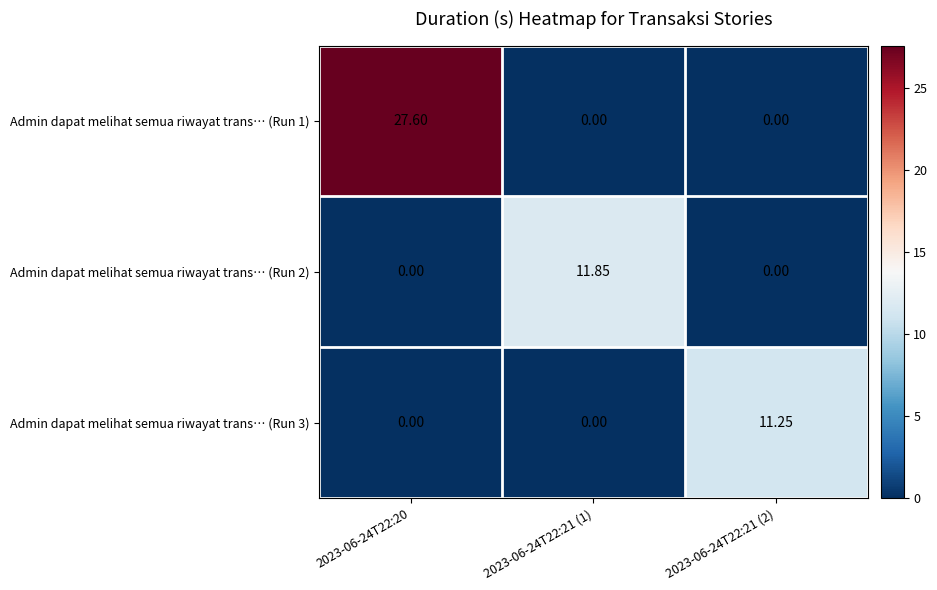

Is the value of Admin dapat melihat semua riwayat trans… (Run 3) at 2023-06-24T22:21 (1) greater than the value of Admin dapat melihat semua riwayat trans… (Run 1) at 2023-06-24T22:20?

No